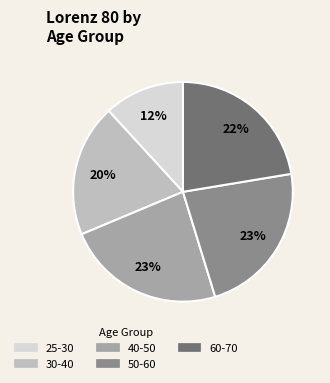

Is there any slice that represents more than half of the pie?

No